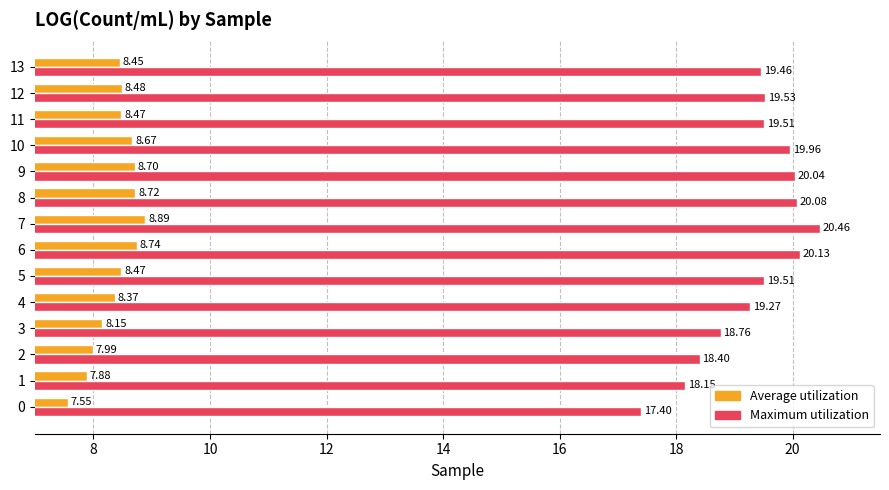

Is it true that Average utilization equals 11.3 at 9?

False